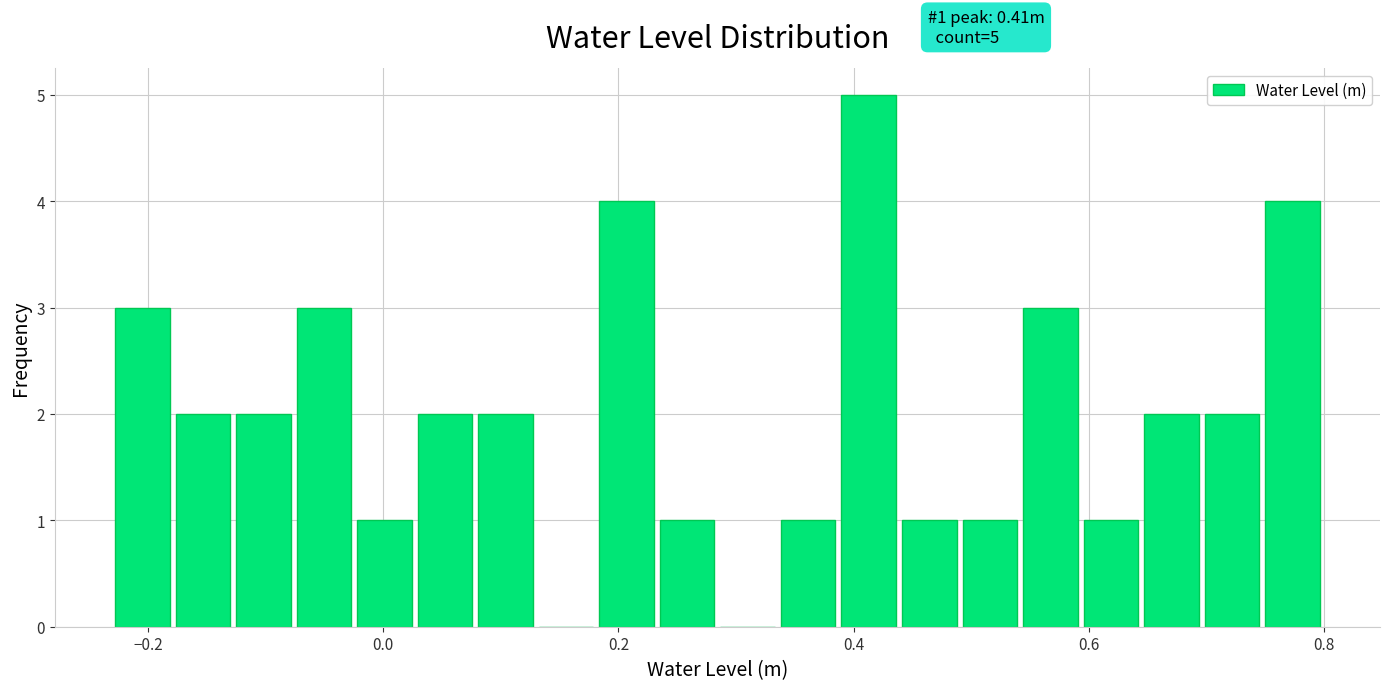

Read against the x-axis, roughly where is the centre of the tallest bar?

0.42